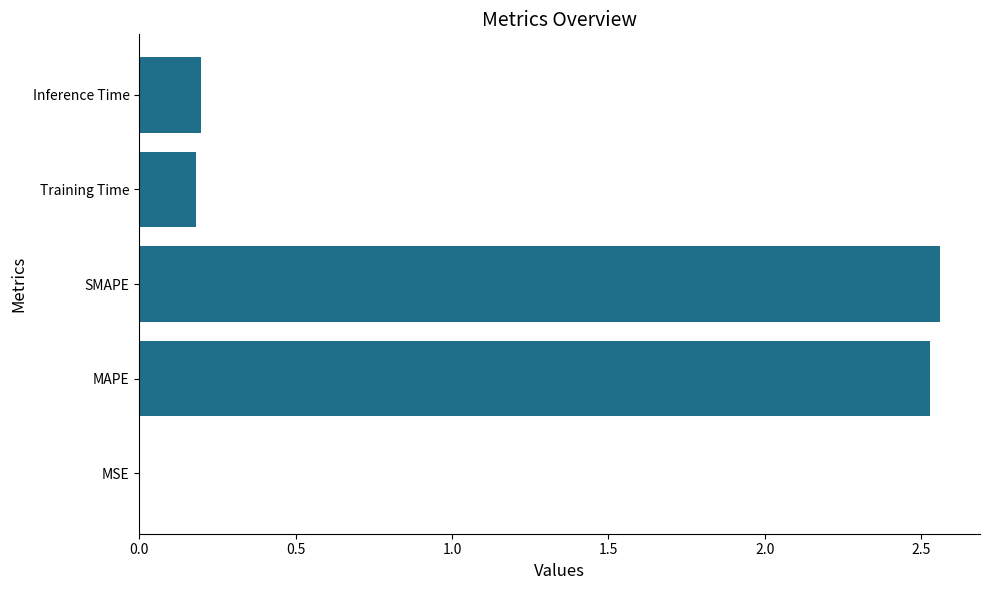

True or false: the data shows 0.1 at Inference Time.

False